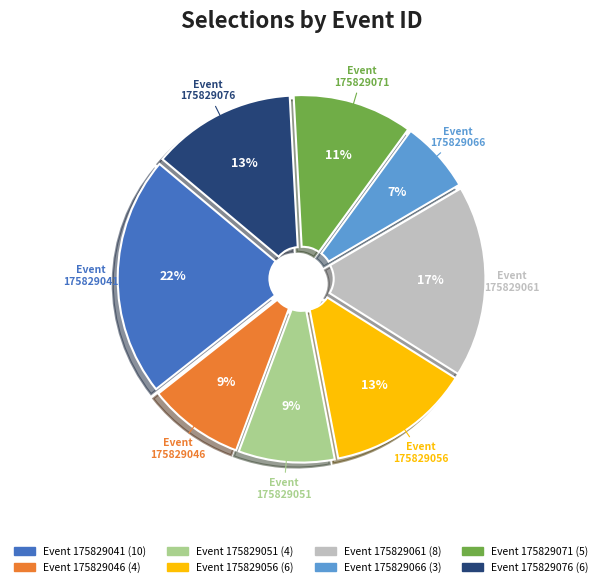

Is there any slice that represents more than half of the pie?

No